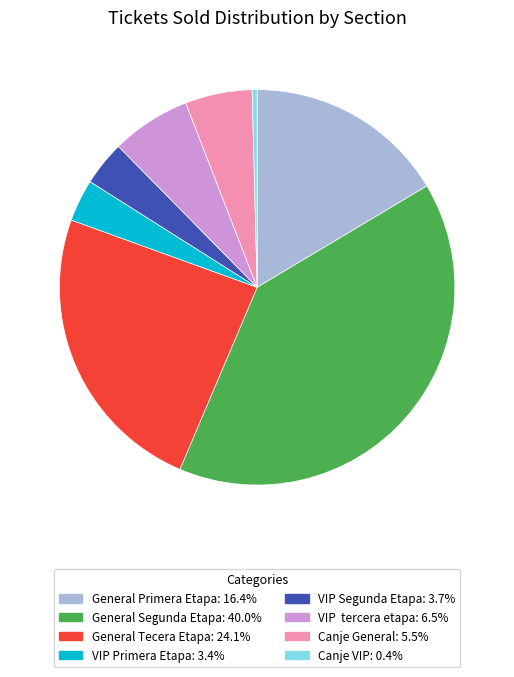

How many slices are in this pie chart?

8